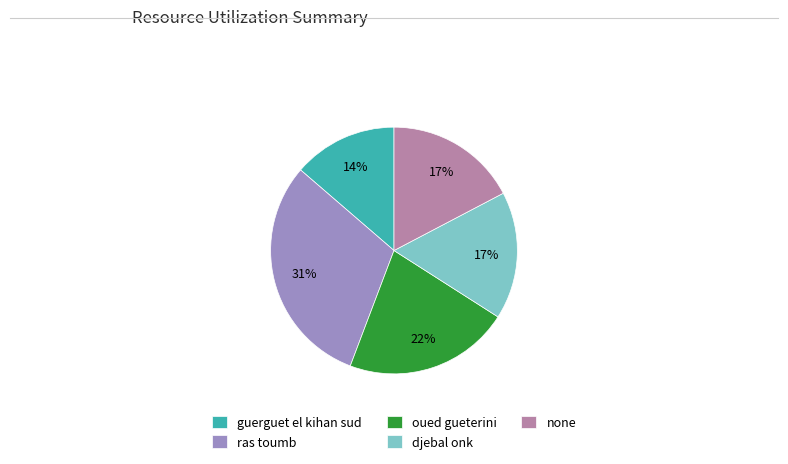

Combined, do guerguet el kihan sud and oued gueterini account for over 50%?

No